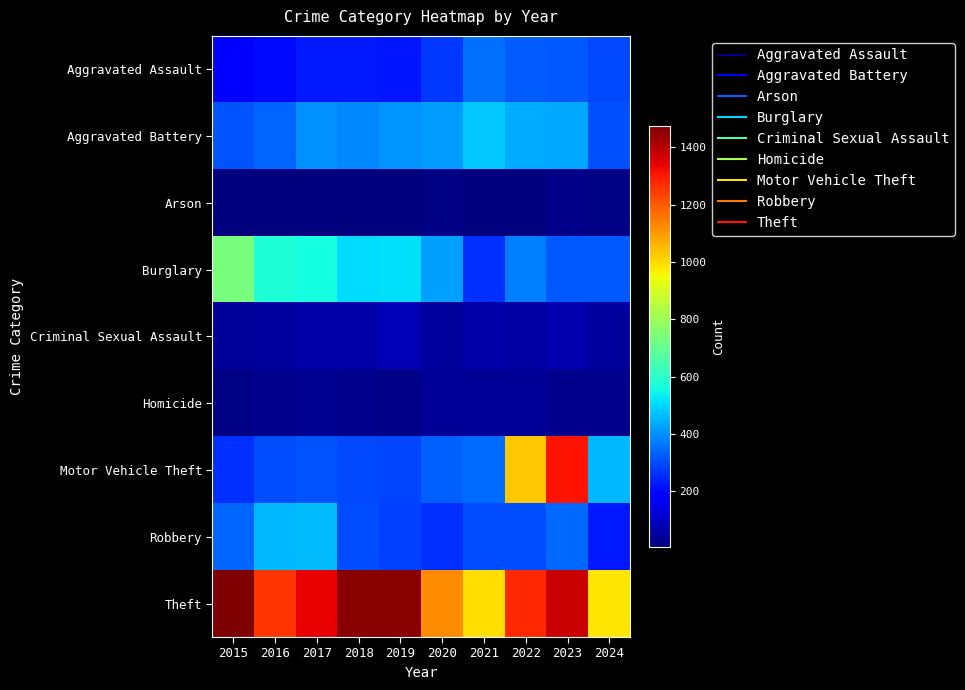

How many categories are shown in the chart?

10